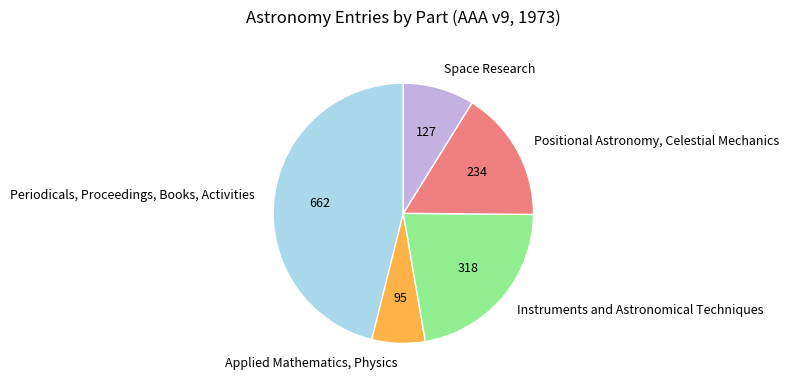

How many slices are in this pie chart?

5